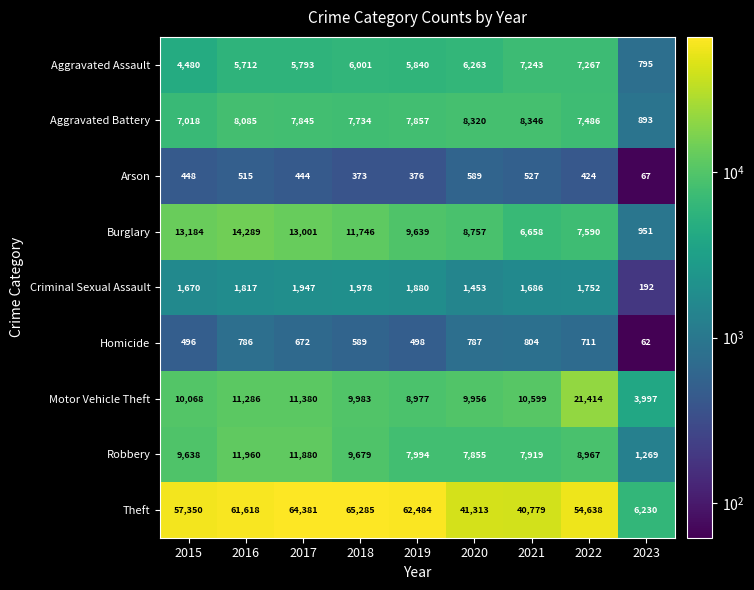

True or false: Robbery has a value of 9679 at 2018.

True